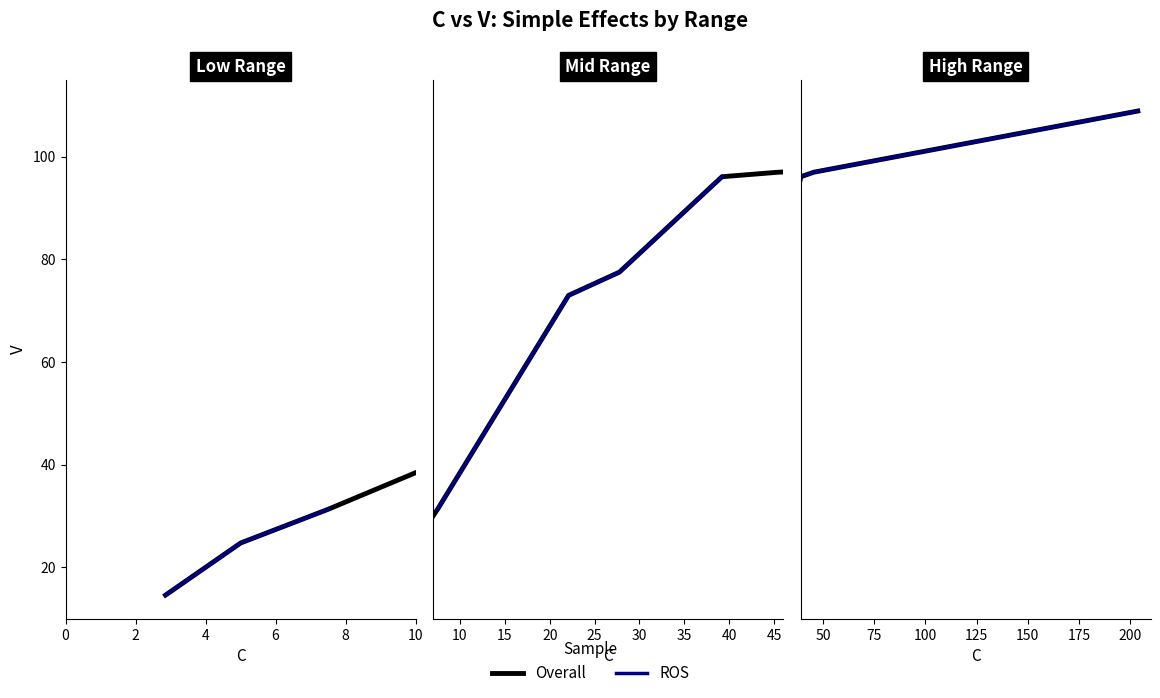

What position from the left is 5.0053?

2